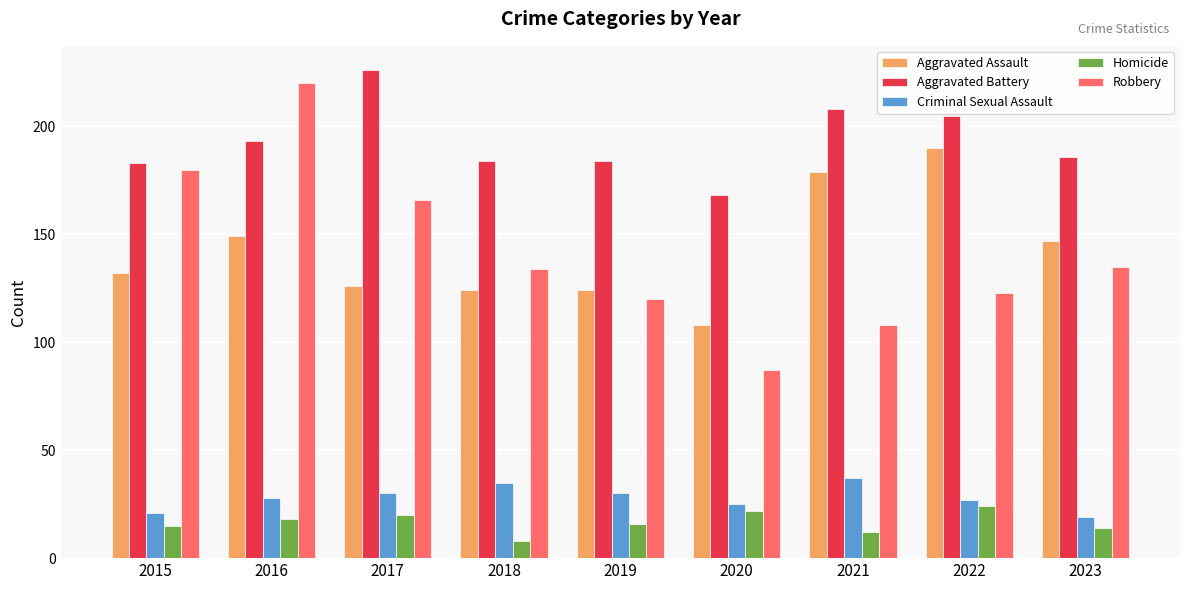

Is it true that Criminal Sexual Assault equals 18 at 2019?

False